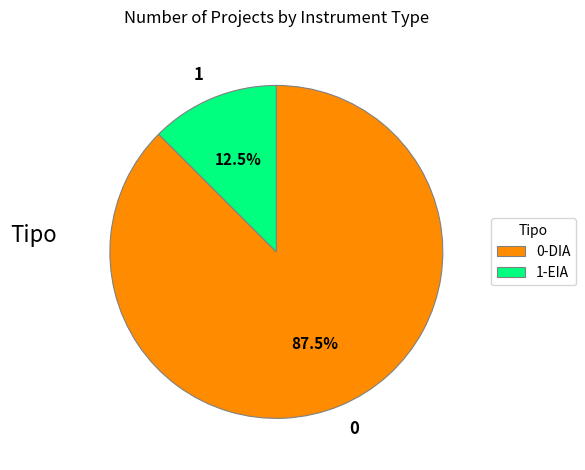

Is 0 the majority of the pie?

Yes